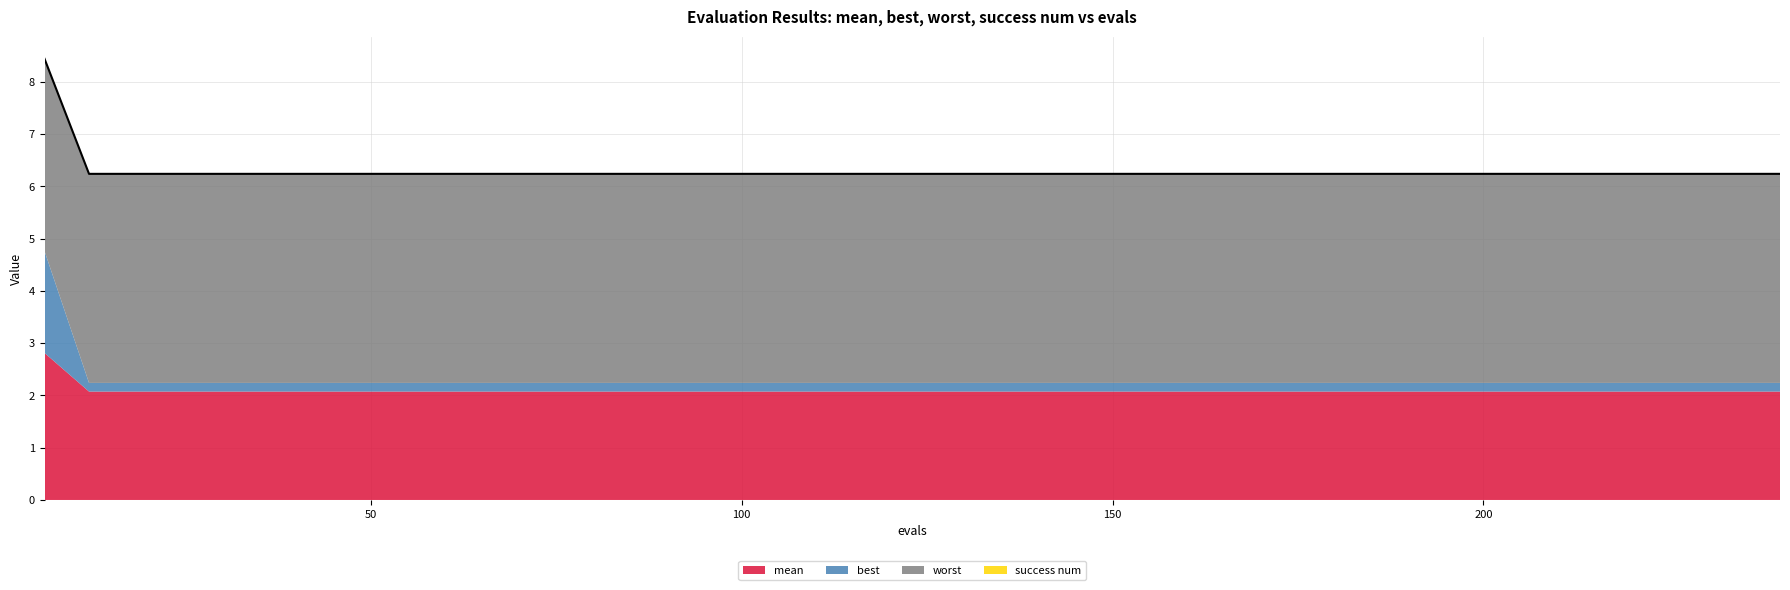

At which label is best closest to 1?

12